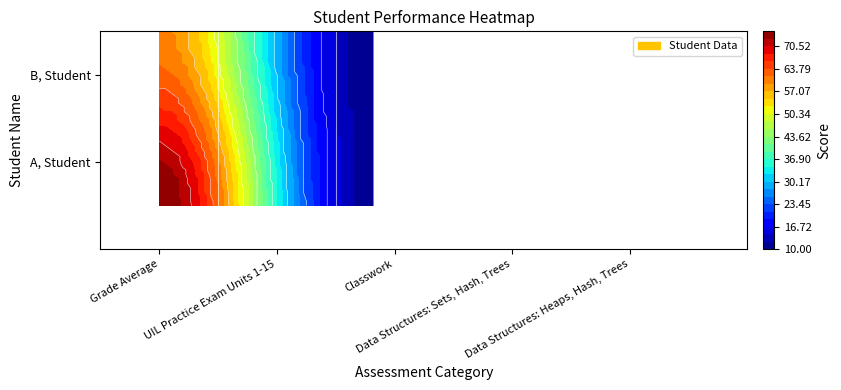

Which series has the largest range (max minus min)?

Grade Average